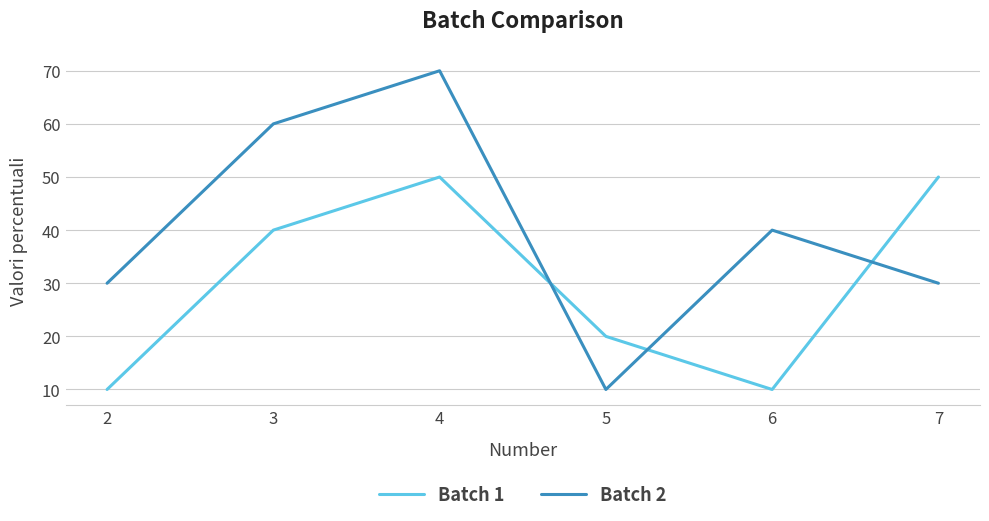

True or false: Batch 1 has a value of 50 at 4.

True